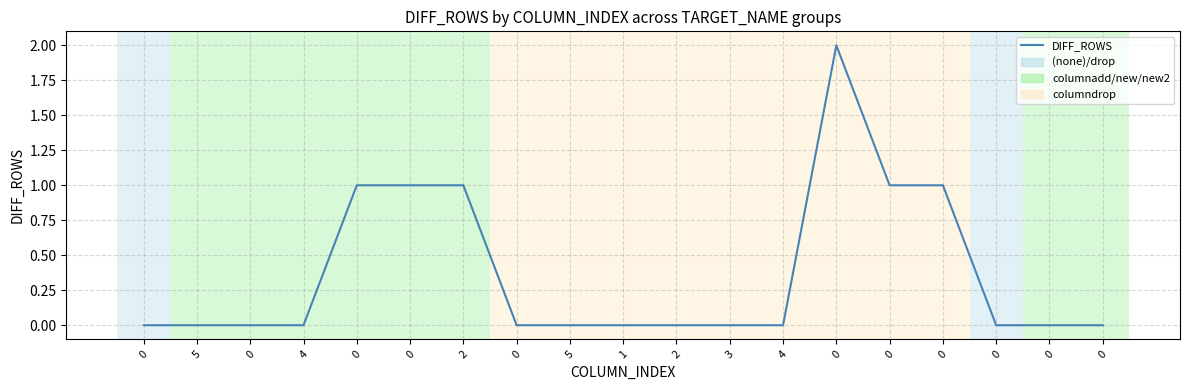

Is this an area chart (filled region under the line)?

No